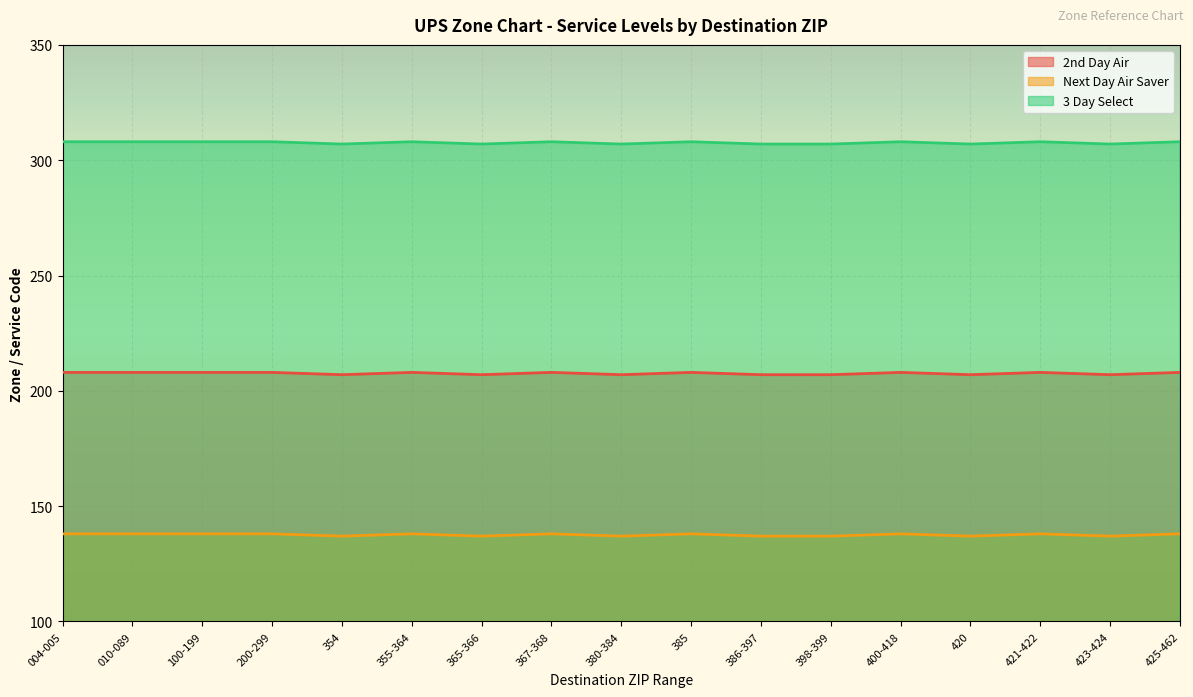

At which category does 2nd Day Air reach its first local peak?

355-364